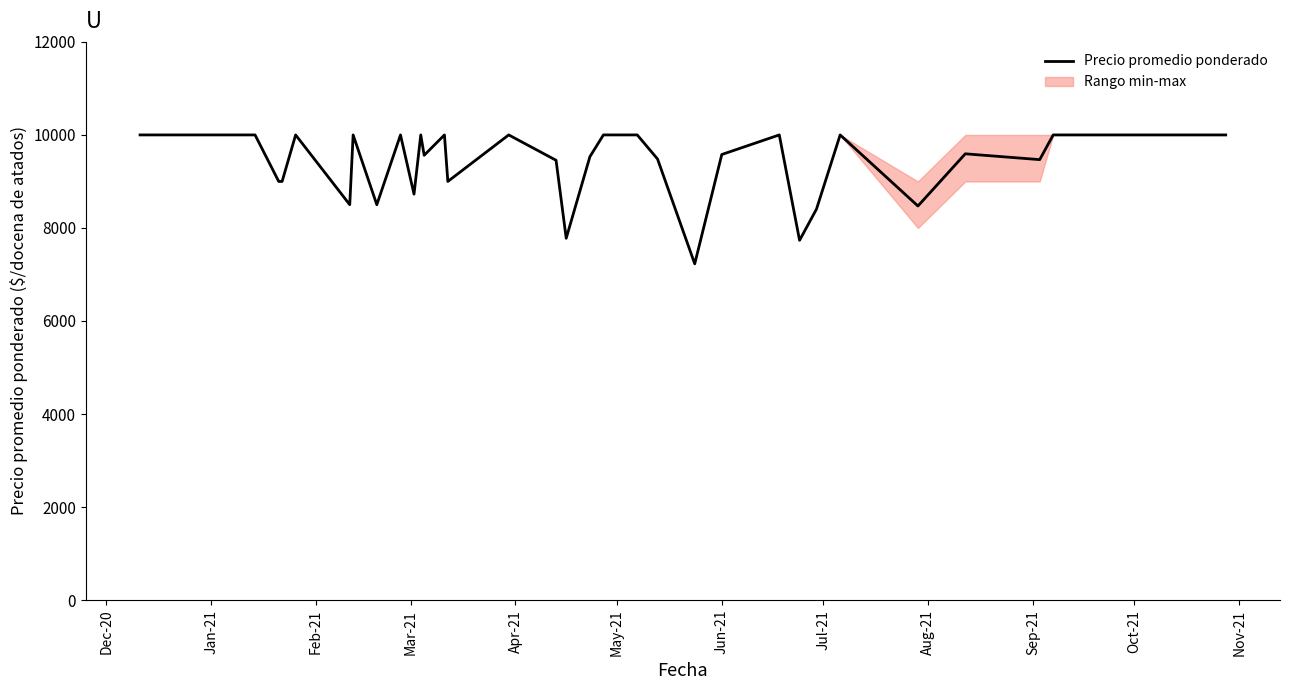

What is the highest value of the Precio promedio ponderado series?

10000